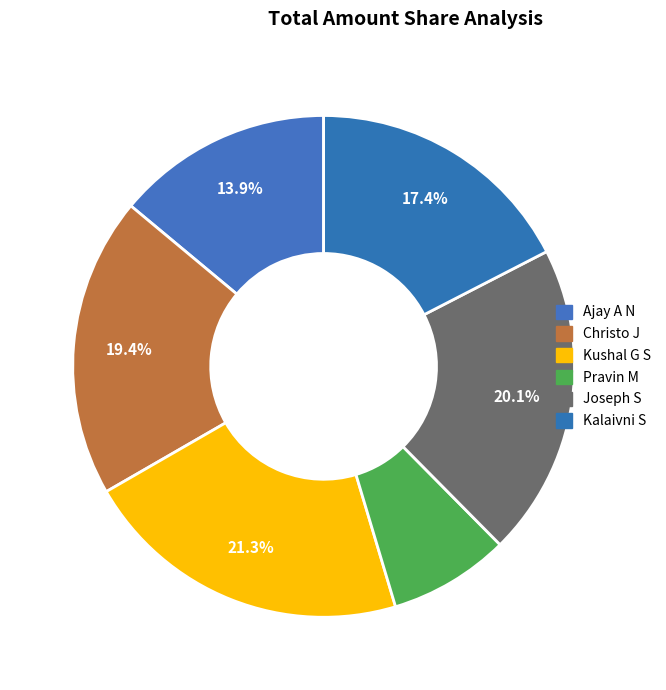

How many slices are in this pie chart?

6